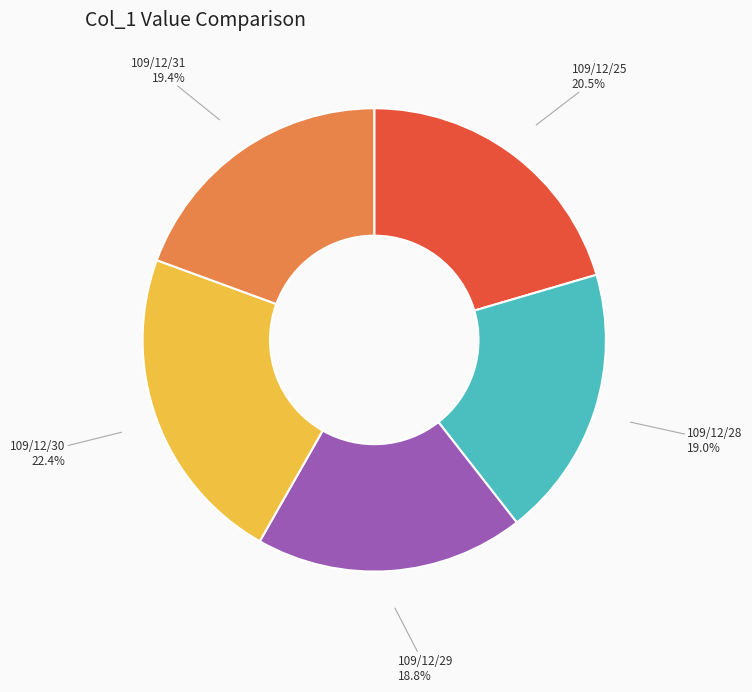

Is there any slice that represents more than half of the pie?

No